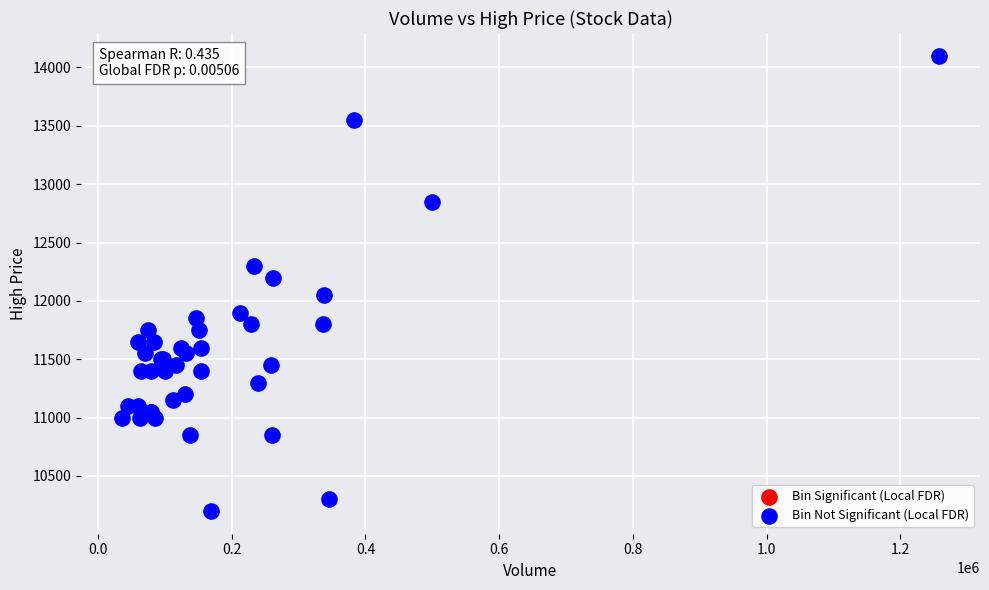

What Y value in the scatter plot is closest to 12150?

12200